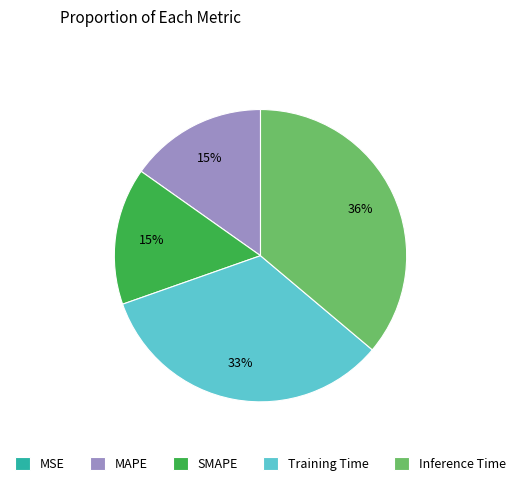

Combined, do MAPE and Training Time account for over 50%?

No